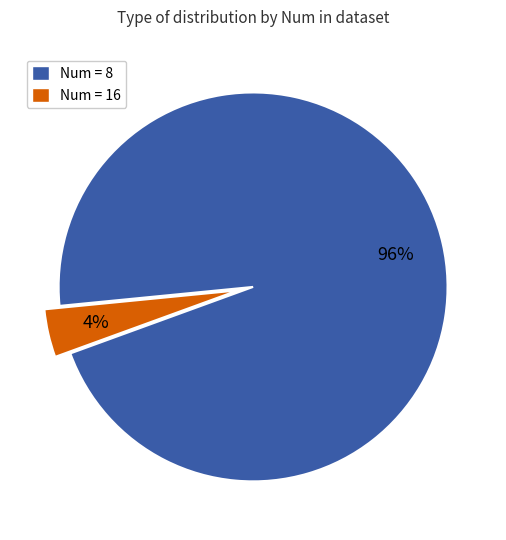

Is there a majority slice in this chart?

Yes